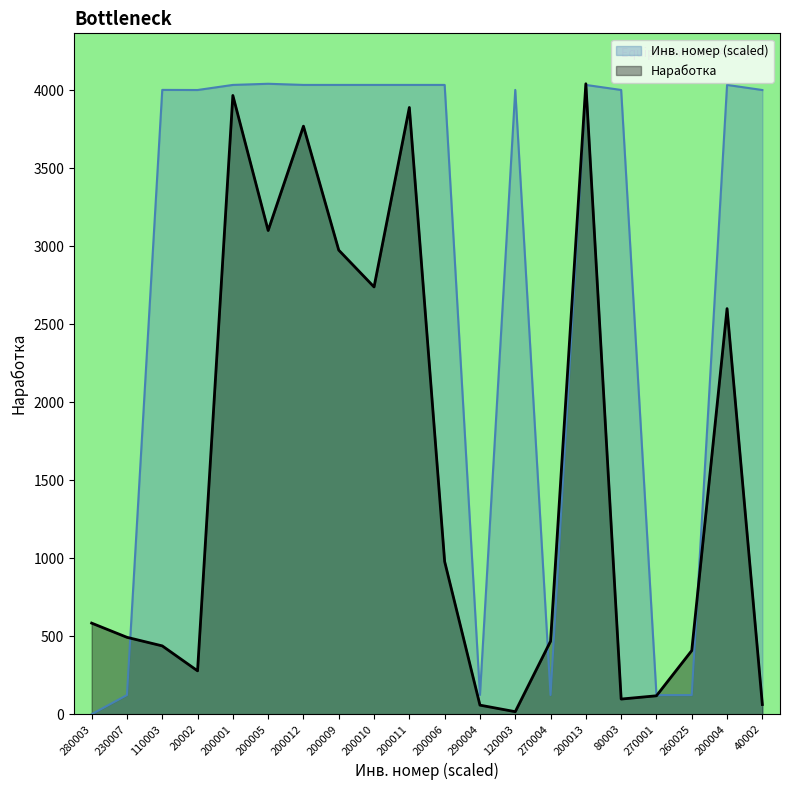

Reading left to right, list all the values displayed in this chart.

Инв. номер: 280003=0.0	230007=122.6	110003=4003.7	20002=4003.0	200001=4035.6	200005=4043.0	200012=4035.6	200009=4035.6	200010=4035.6	200011=4035.6	200006=4035.6	290004=123.4	120003=4003.7	270004=122.6	200013=4035.6	80003=4003.3	270001=122.6	260025=122.6	200004=4035.6	40002=4003.0
Наработка: 280003=584.0	230007=493.0	110003=438.0	20002=278.0	200001=3968.0	200005=3102.0	200012=3771.0	200009=2976.0	200010=2740.0	200011=3891.0	200006=979.0	290004=58.0	120003=16.0	270004=468.0	200013=4043.0	80003=97.0	270001=118.0	260025=408.0	200004=2601.0	40002=62.0